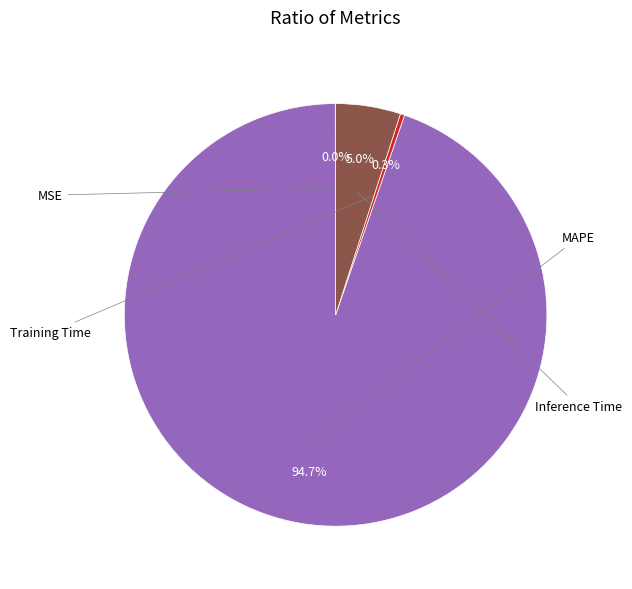

Is there any slice that represents more than half of the pie?

Yes